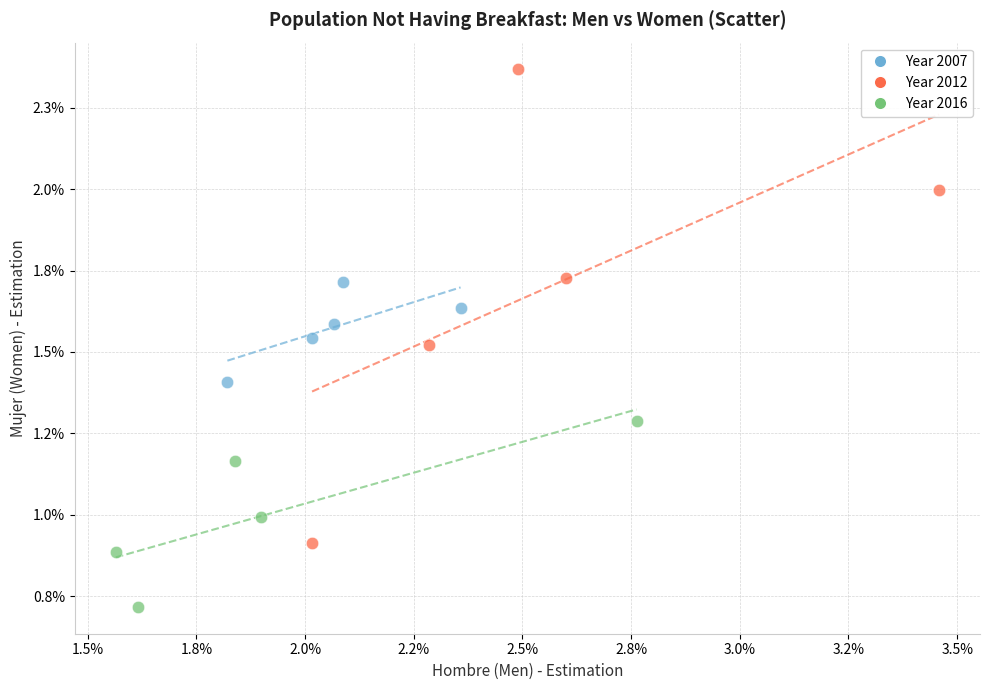

What are all the series names shown in the legend?

Year 2007, Year 2012, Year 2016